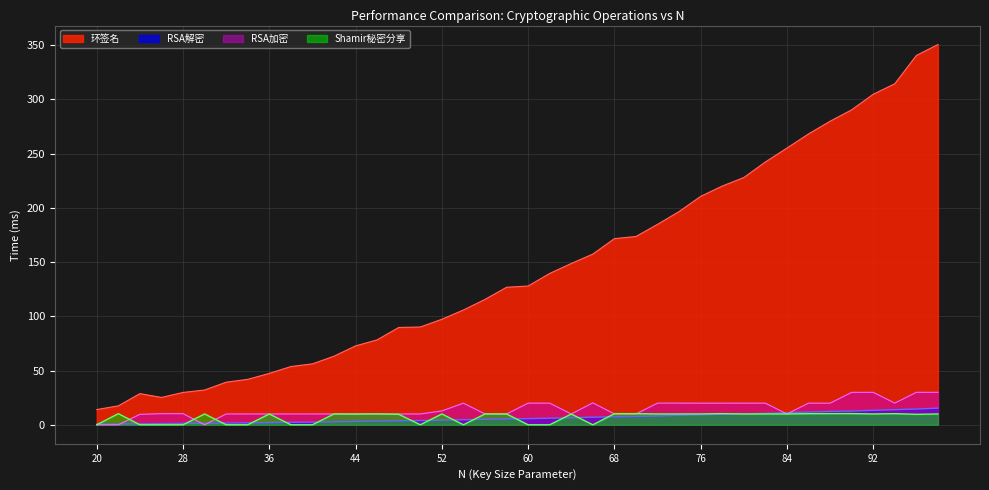

How many times do RSA加密 and Shamir秘密分享 cross each other?

14